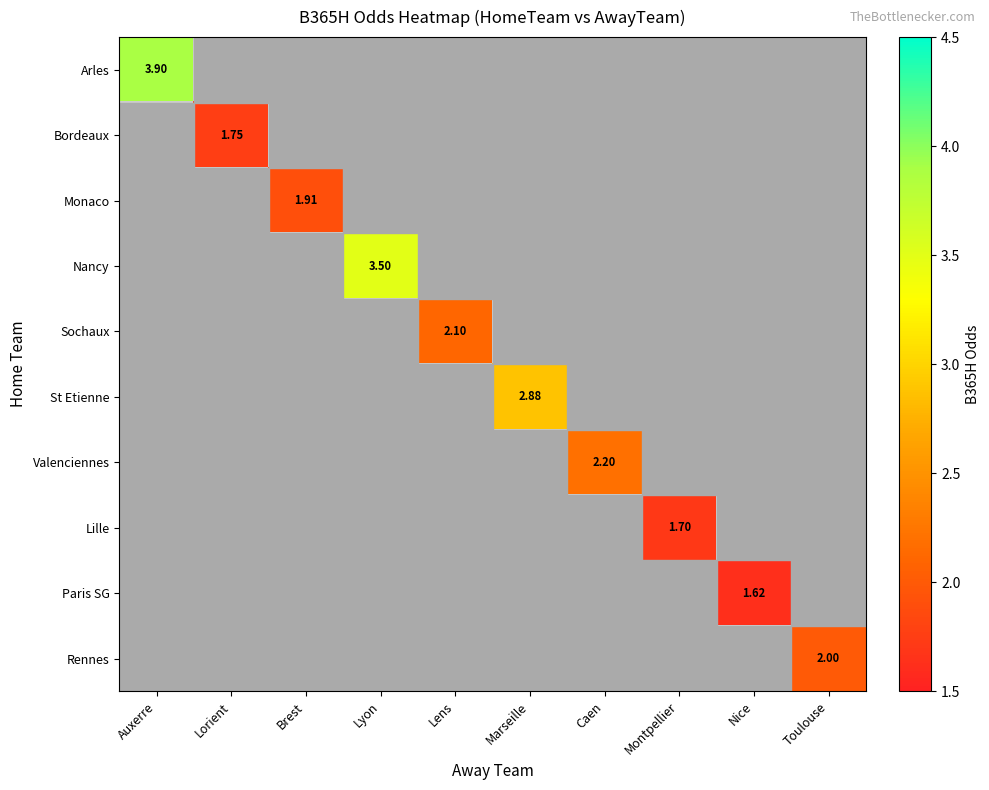

Count the number of data series in this chart.

10